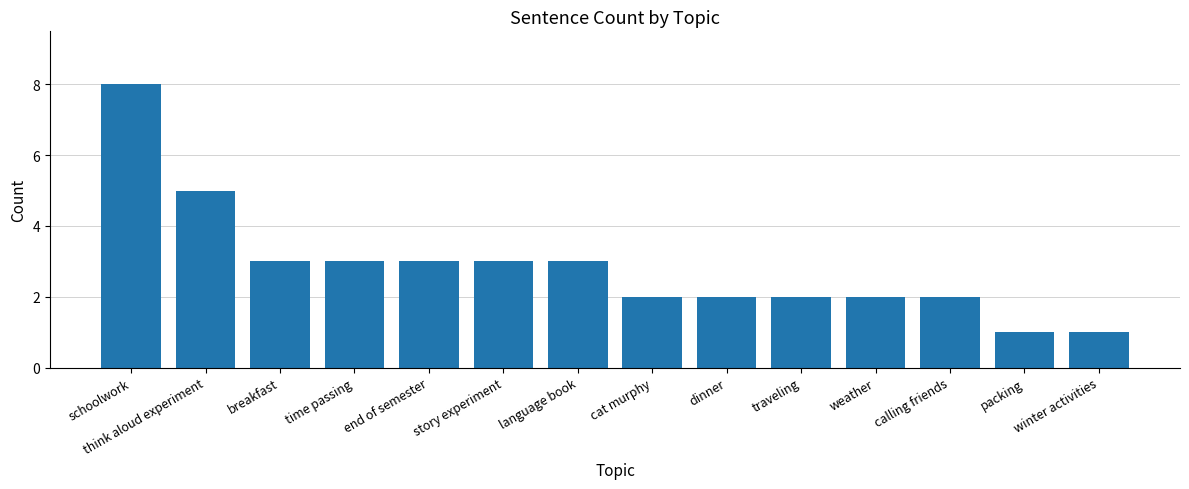

What is the minimum value shown in the chart?

1